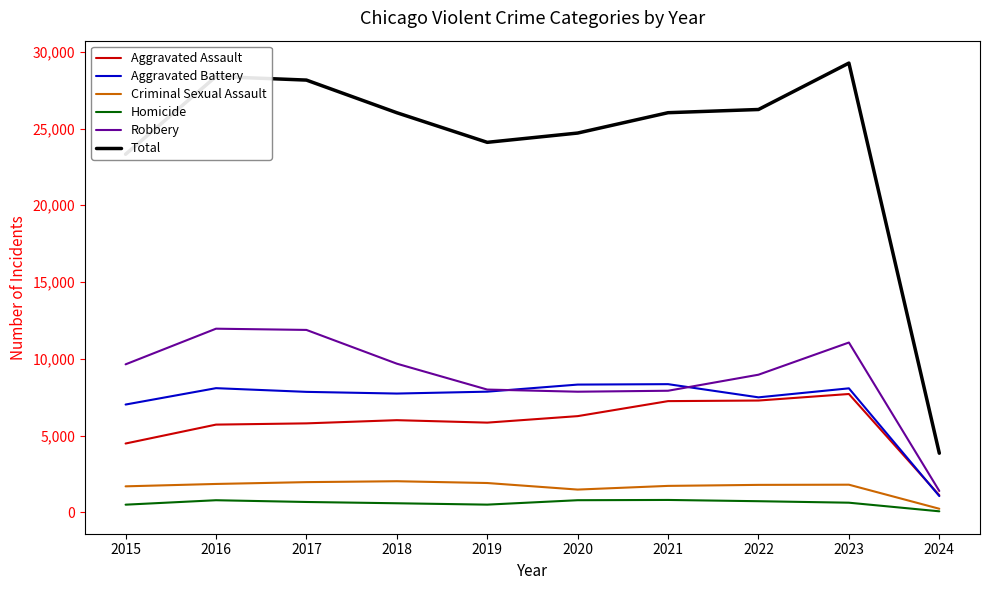

Rank the series at 2023 from lowest to highest value.

Homicide, Criminal Sexual Assault, Aggravated Assault, Aggravated Battery, Robbery, Total